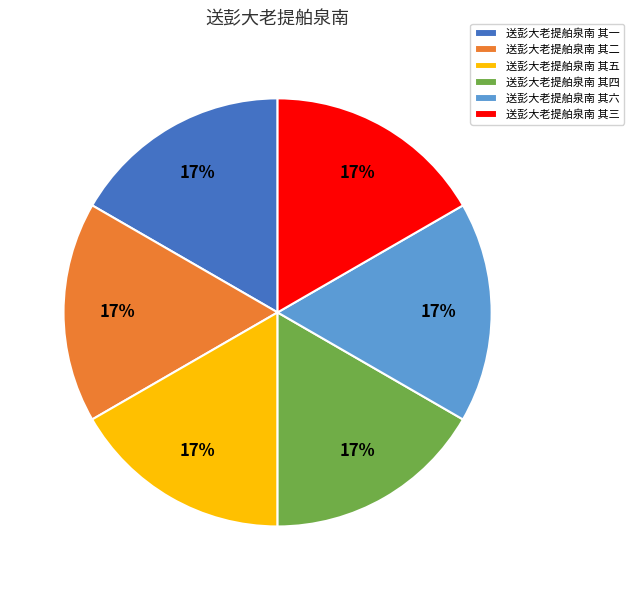

True or false: 送彭大老提舶泉南 其三 accounts for 17% of the total.

True